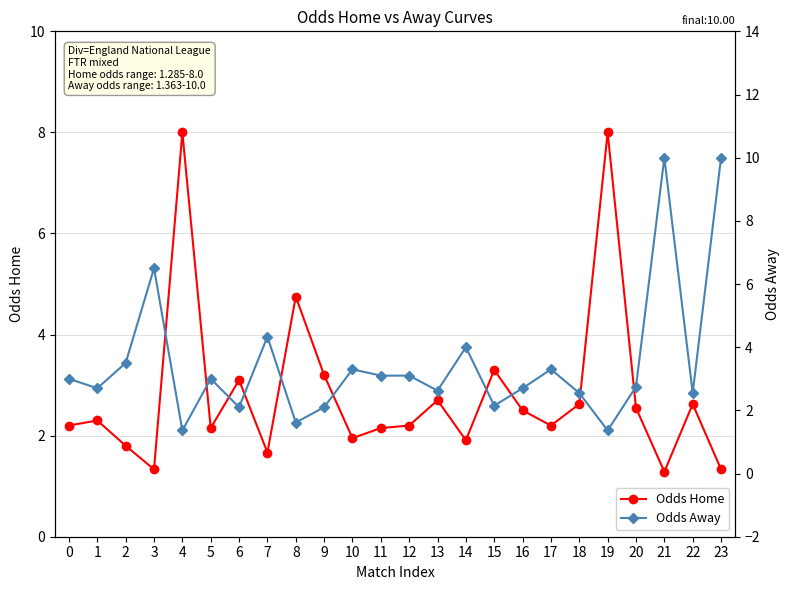

Which category has the highest value in the Odds Away series?

21